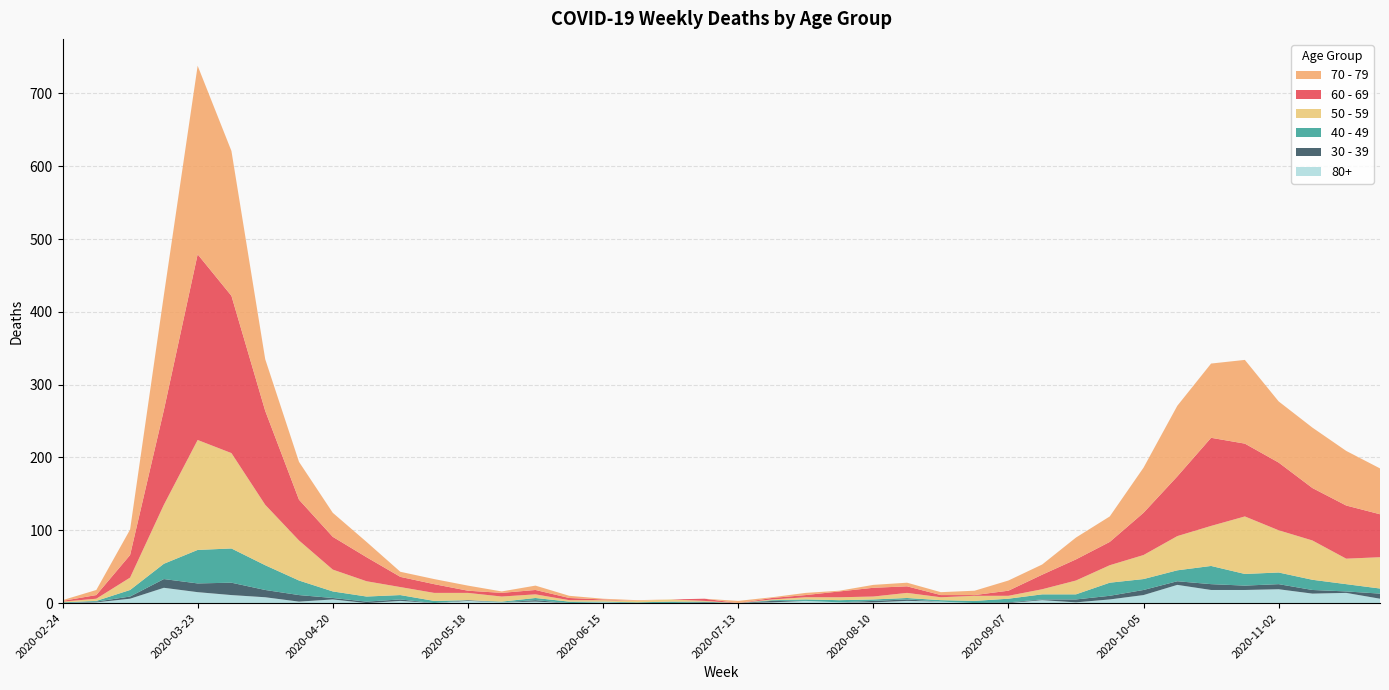

At which category is the sum across all series the highest?

2020-03-23